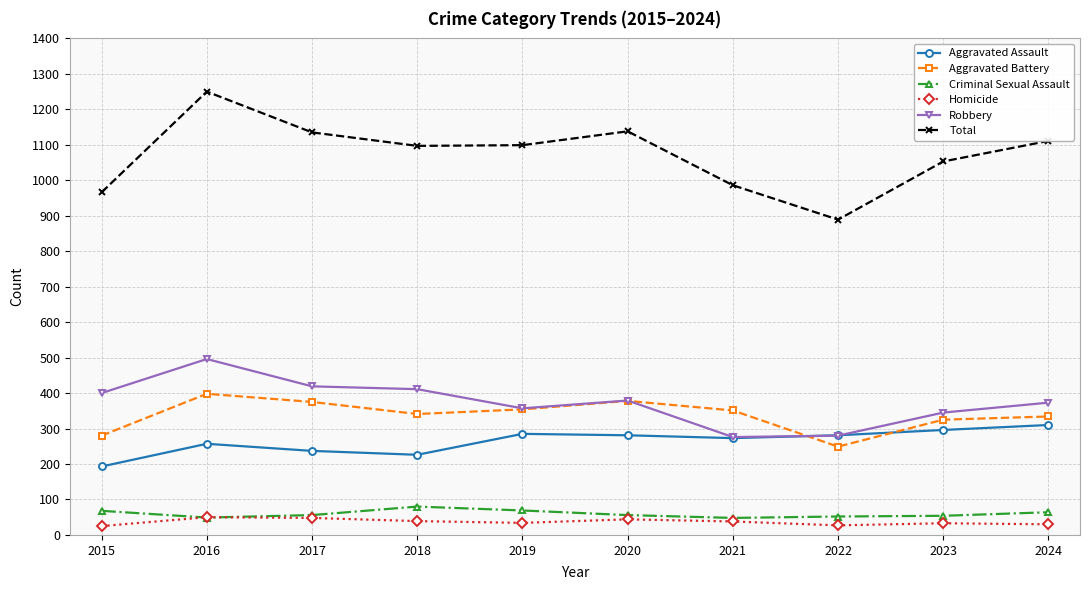

Count the number of categories in the chart.

10